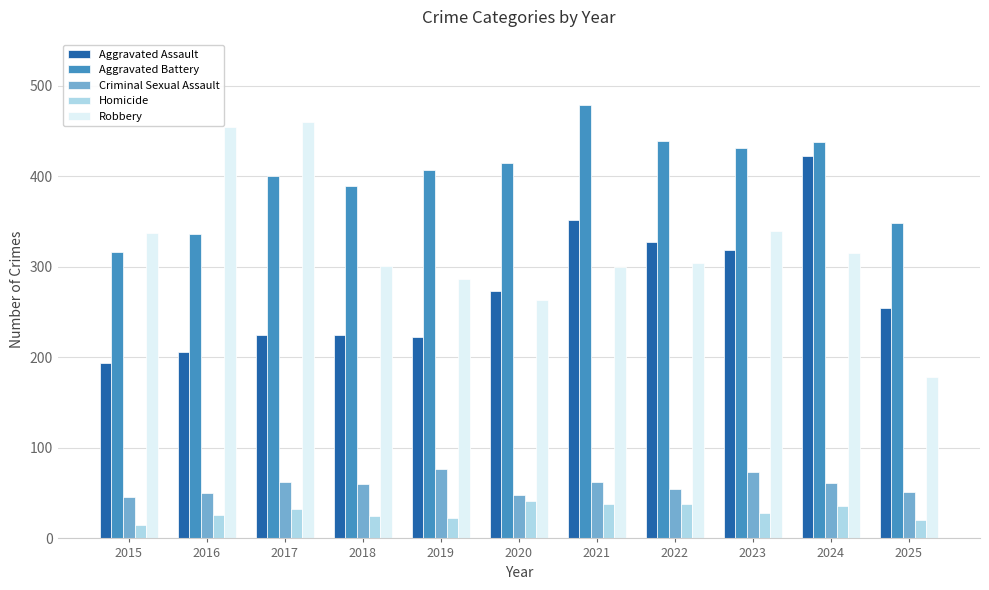

What is the average value of the Robbery series?

322